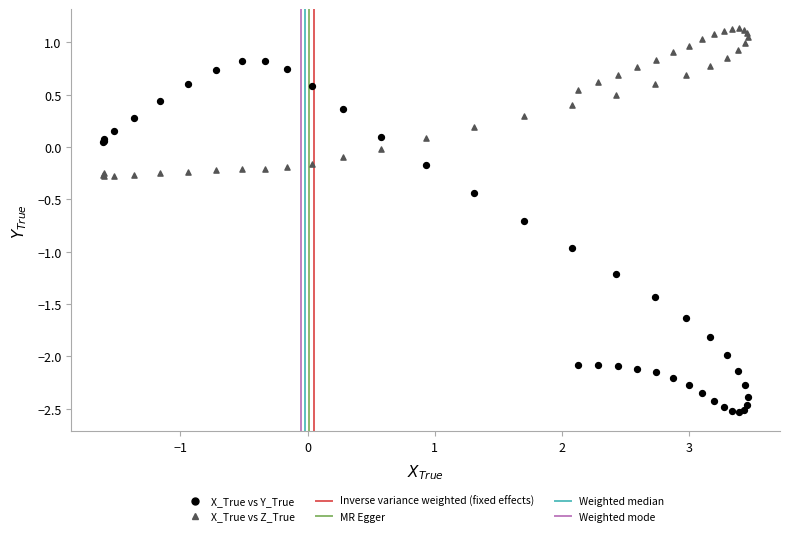

Which series contains the highest Y value?

X_True vs Z_True